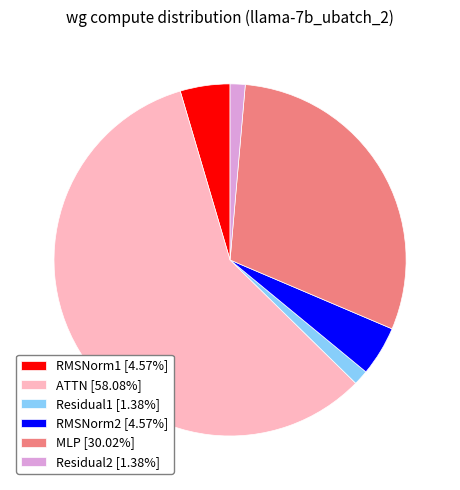

What is the ratio of the value at ATTN [58.08%] to the value at Residual2 [1.38%]?

42.0